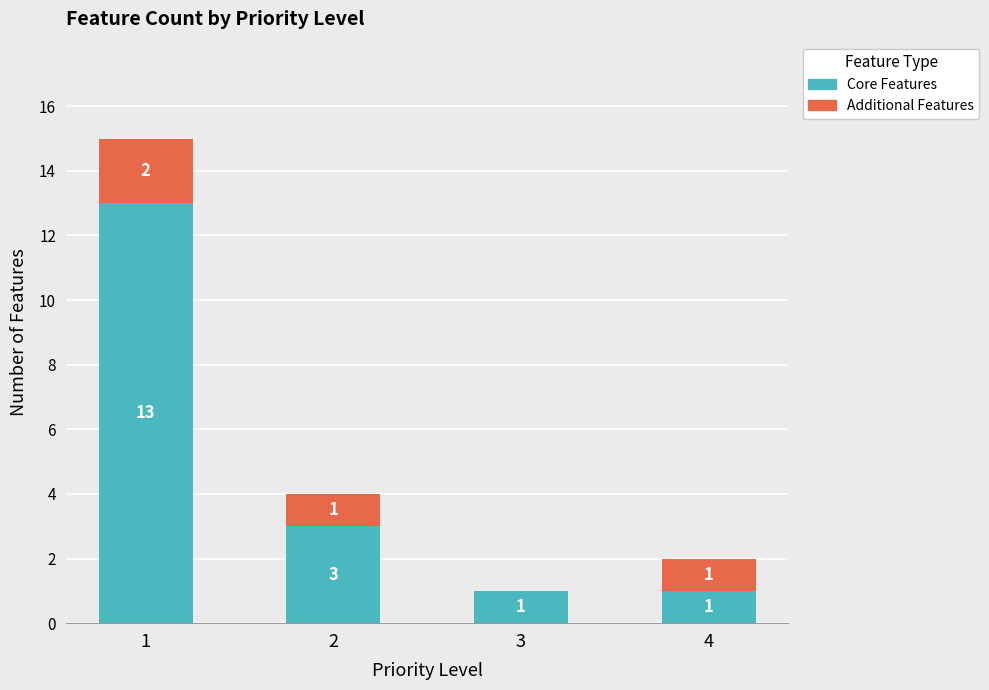

What is the highest value of the Core Features series?

13